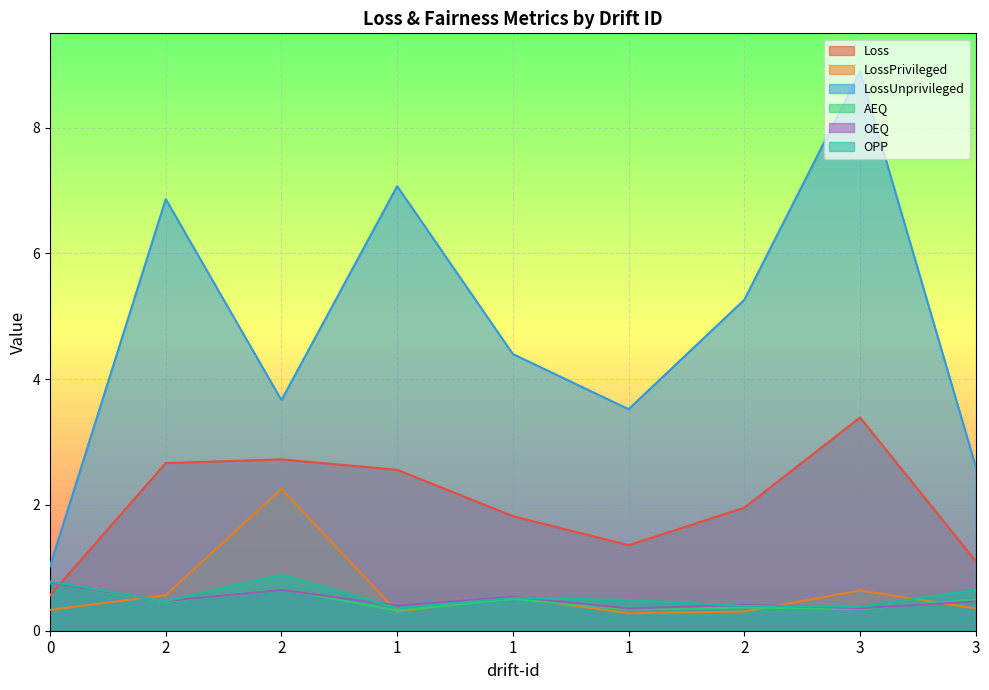

Read the Loss value at 1.

2.6